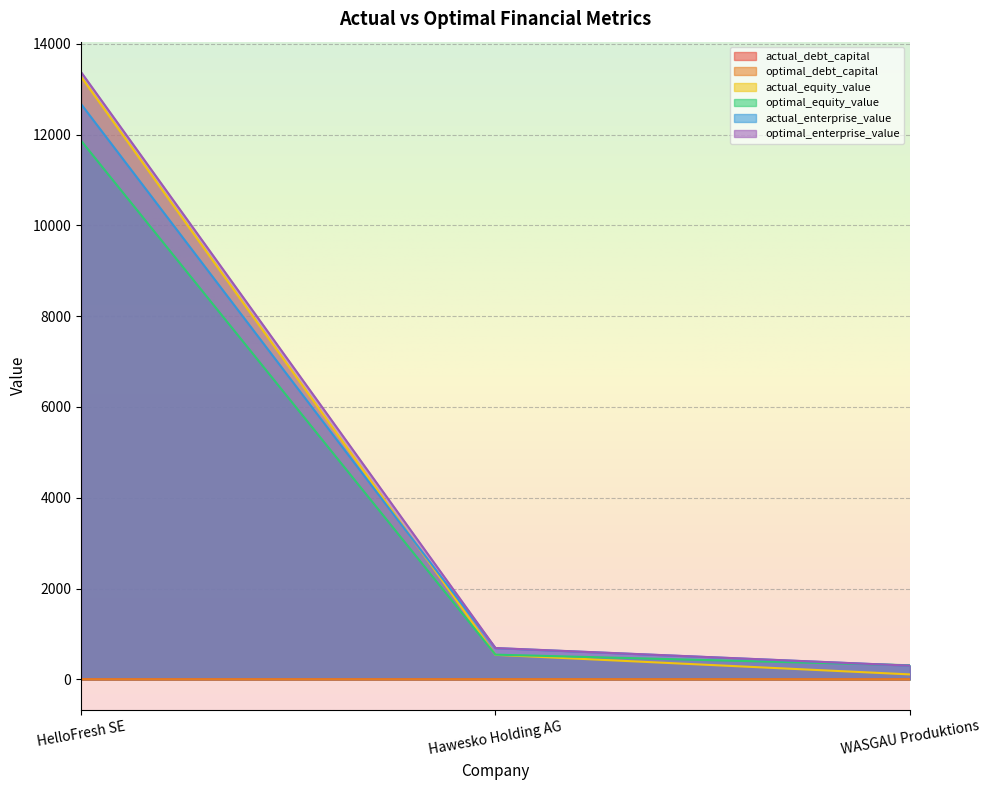

At how many categories does at least one series exceed 206?

3